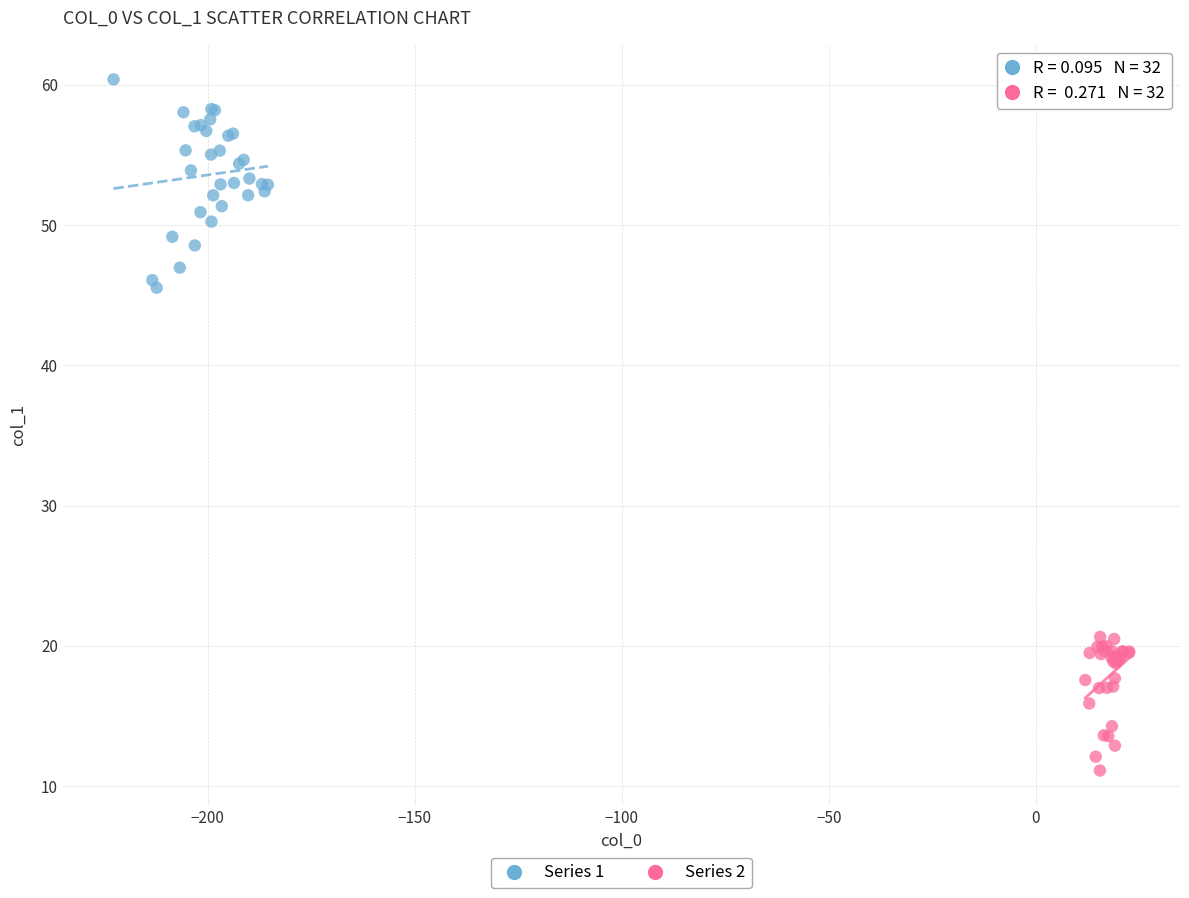

Which series has the largest Y range (max minus min)?

Series 1